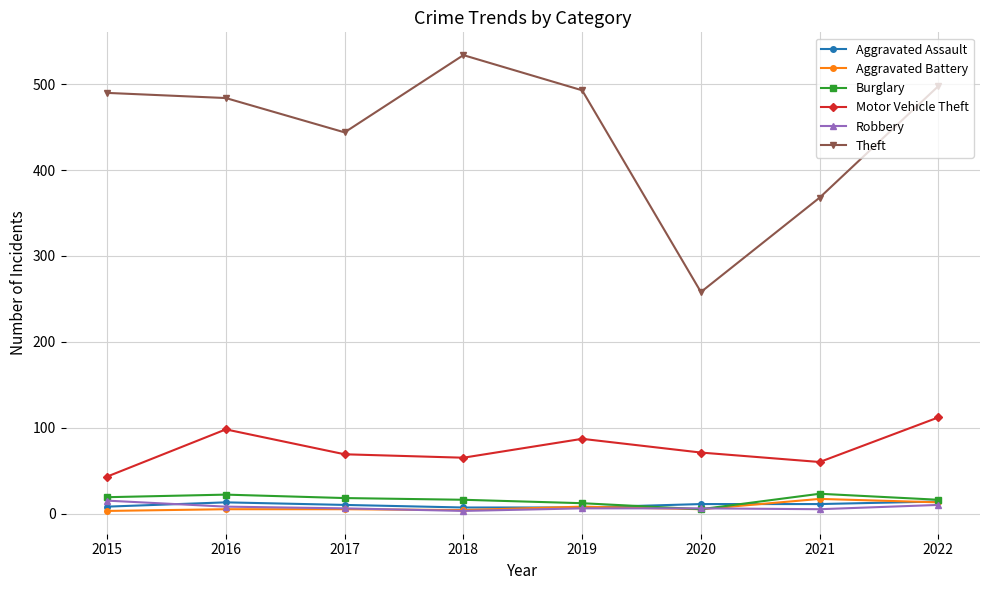

At how many categories does at least one series exceed 184?

8